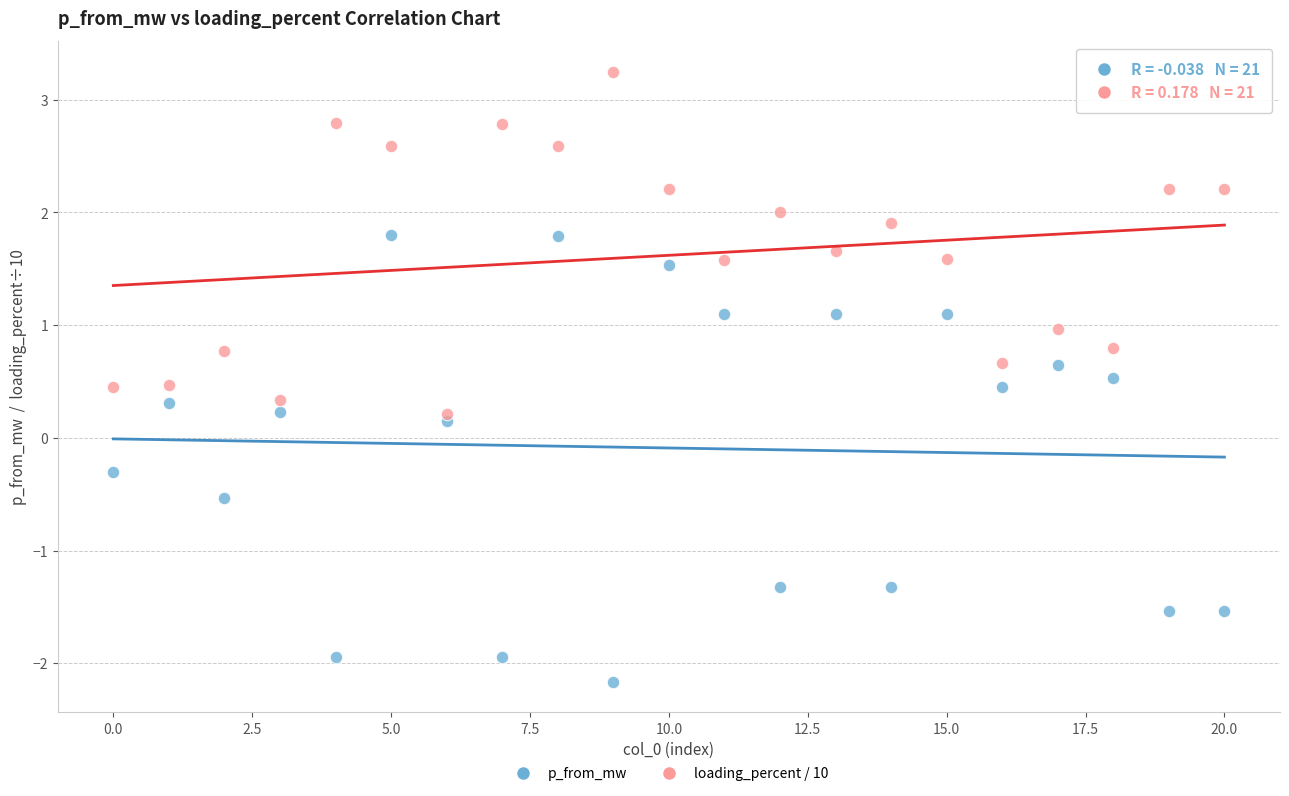

What are all the series names shown in the legend?

p_from_mw, loading_percent / 10